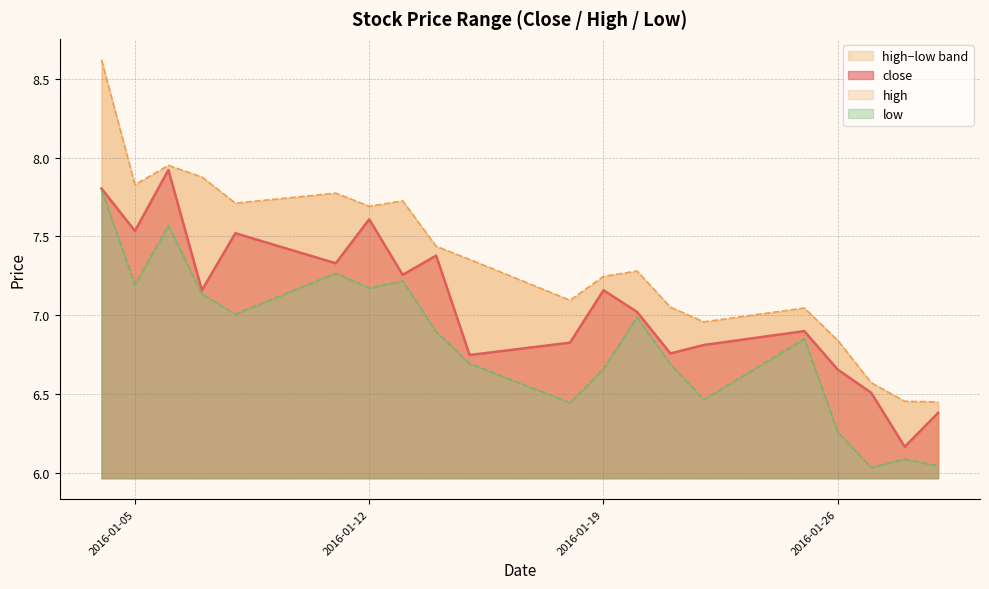

How many interior local valleys does the close series have?

7